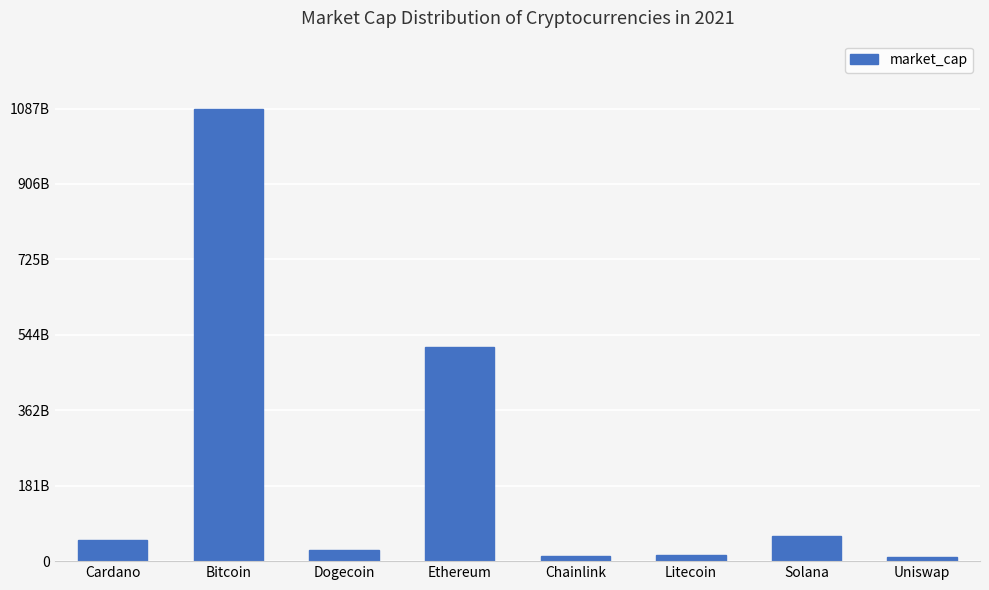

Reading right to left, list all the values displayed in this chart.

9089271458	61379464080	13784596723	11660298107	514562406074	27229141627	1087153649468	51207175924